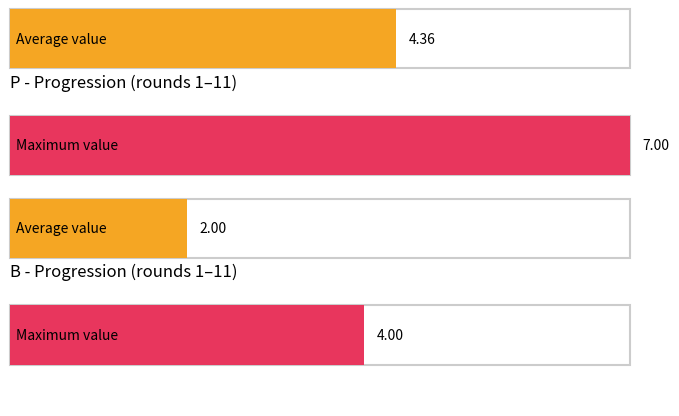

The value of B at 1 is 0. True or false?

True